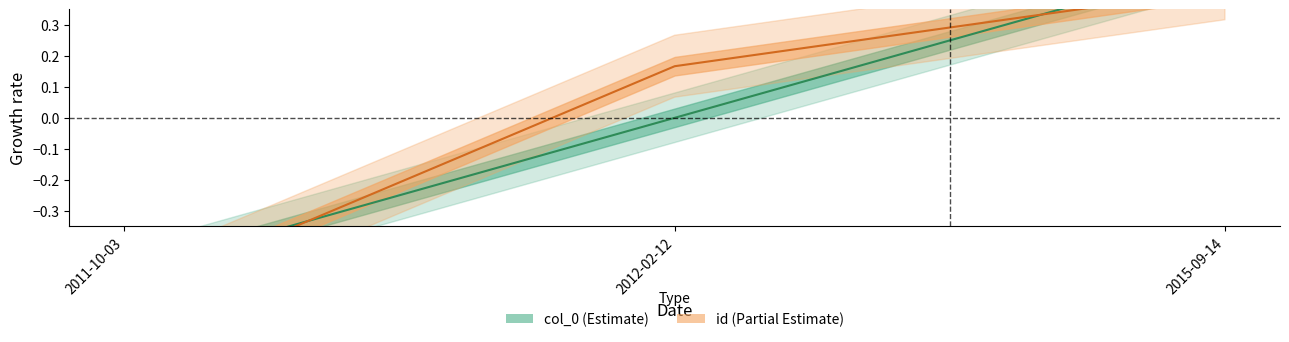

Rank the series at 2012-02-12 from highest to lowest value.

id, col_0